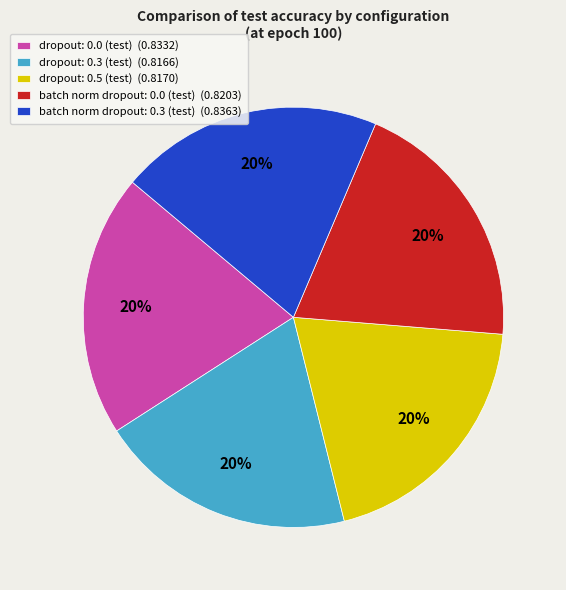

Does batch norm dropout: 0.0 (test) (0.8203) represent more than half of the total?

No